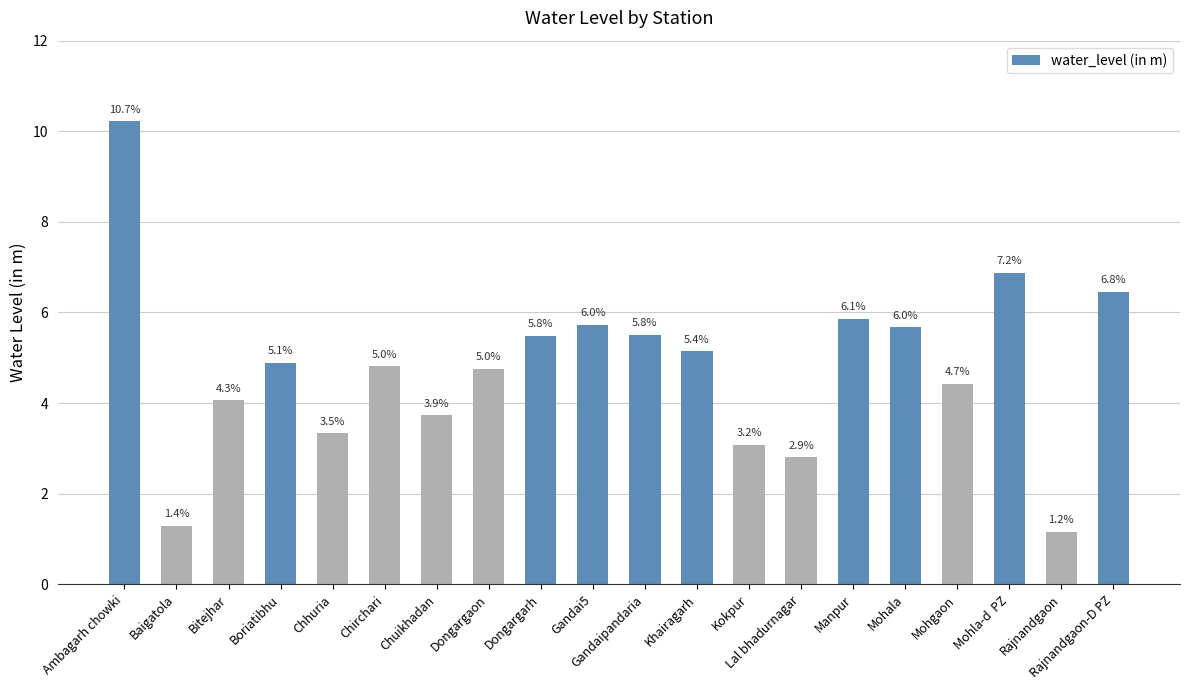

Are the bars horizontal?

No